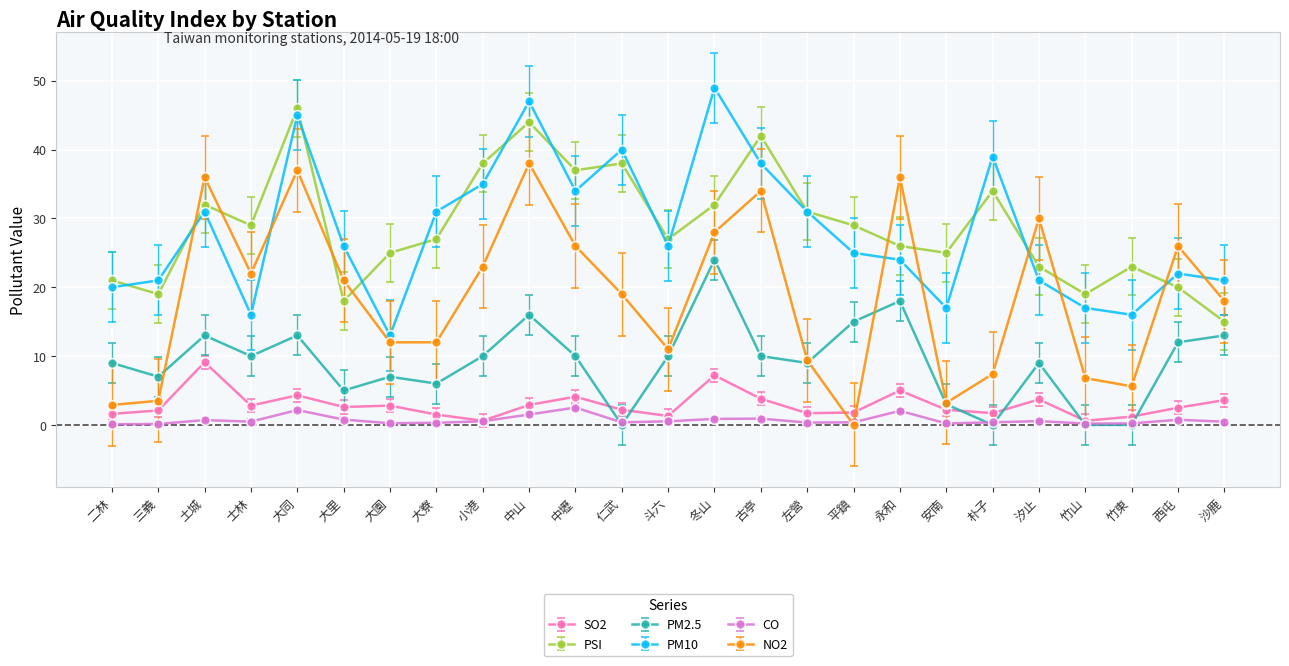

Which series has the widest spread of values?

NO2